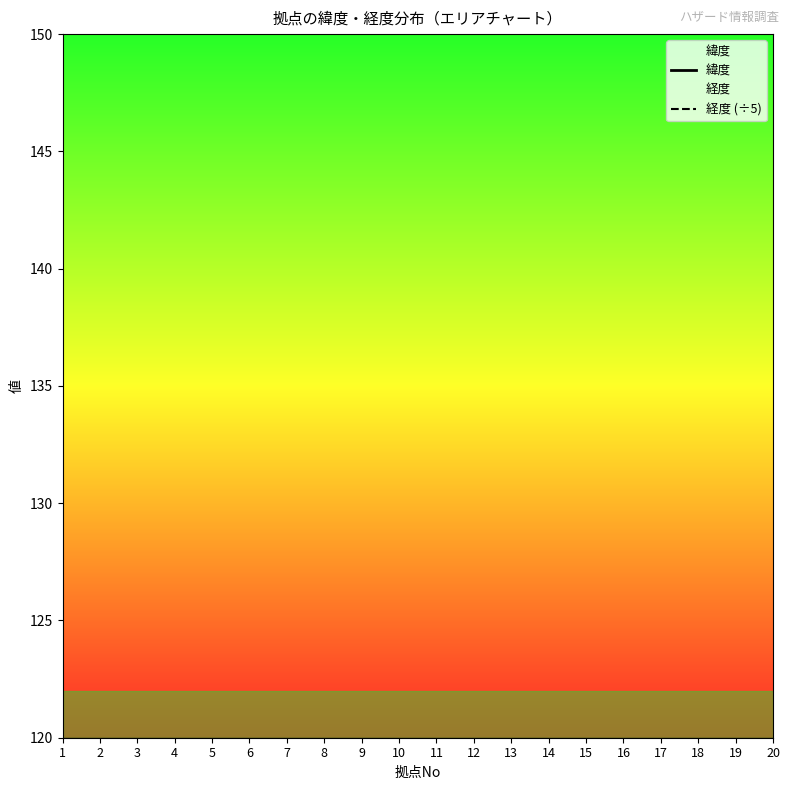

In 緯度, how many points are lower than both neighbors (excluding endpoints)?

4